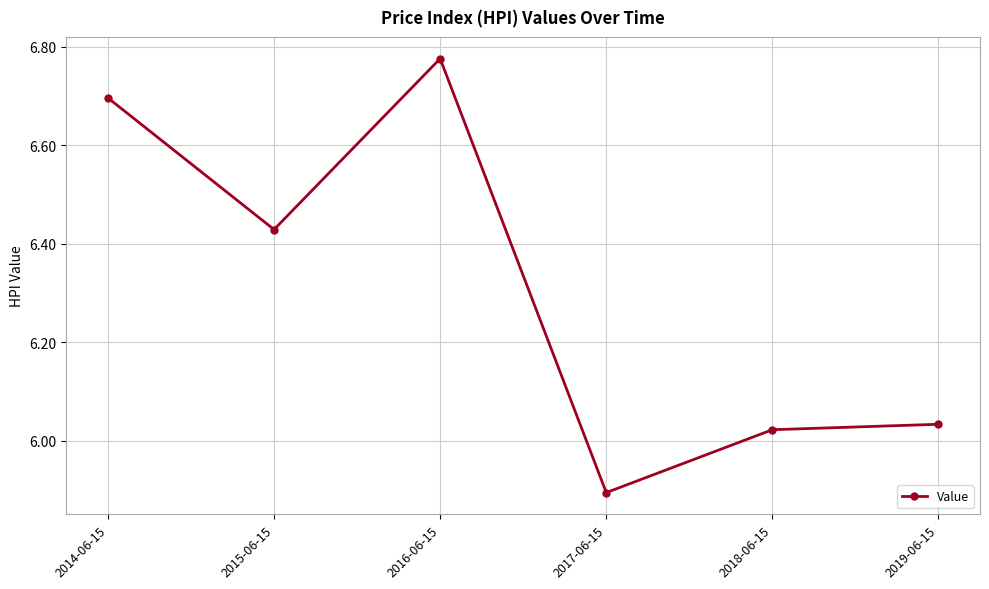

What is the difference between the maximum and minimum values?

0.9